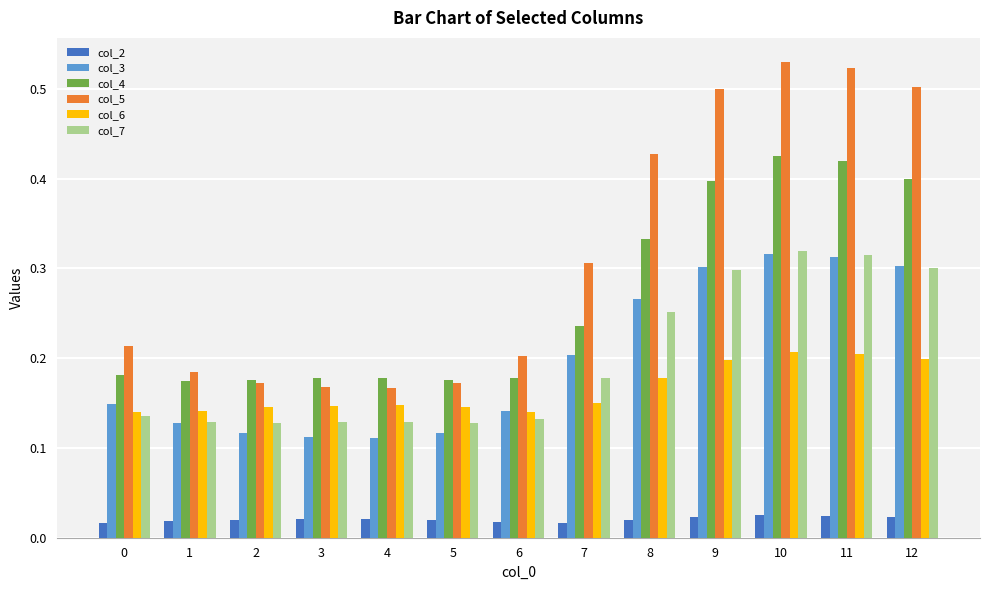

At which label does col_5 reach its peak?

10